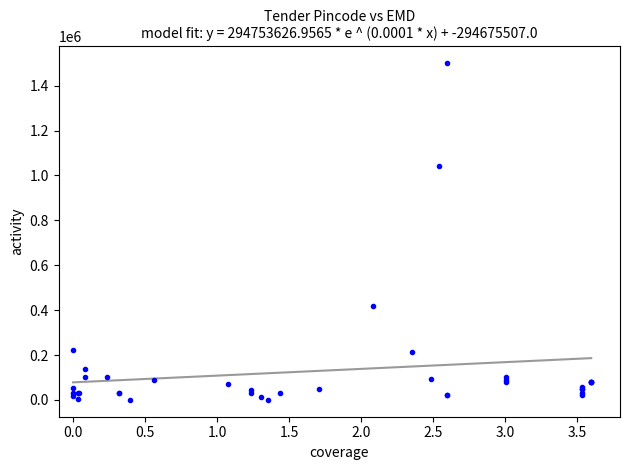

What Y value in the scatter plot is closest to 750000?

1041000